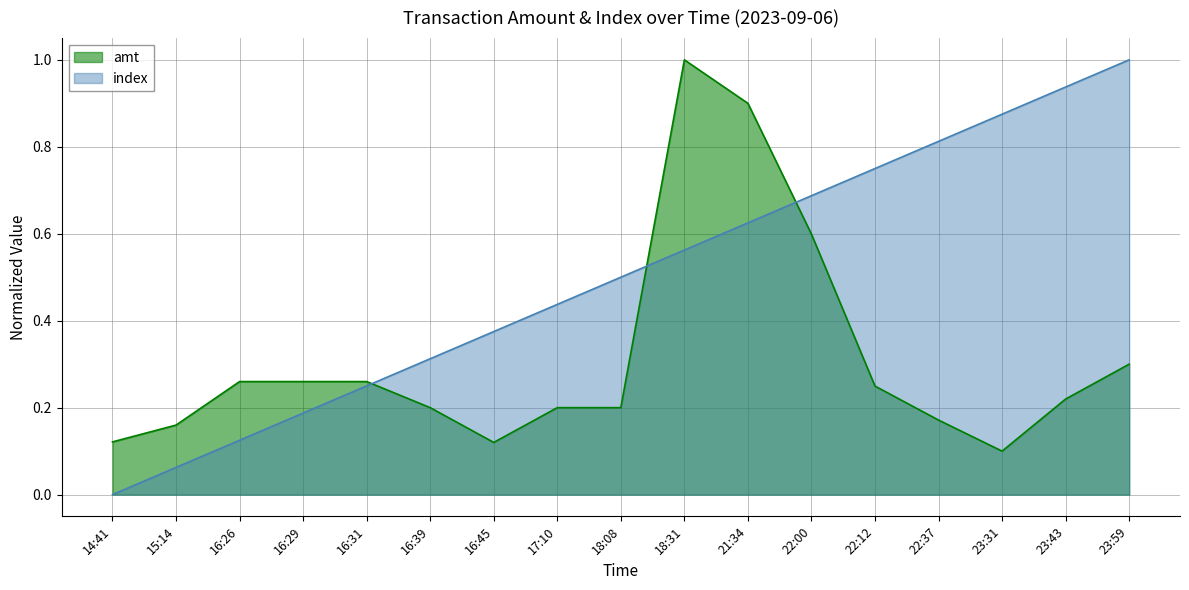

Between which two adjacent categories do amt and index first intersect?

16:31 and 16:39